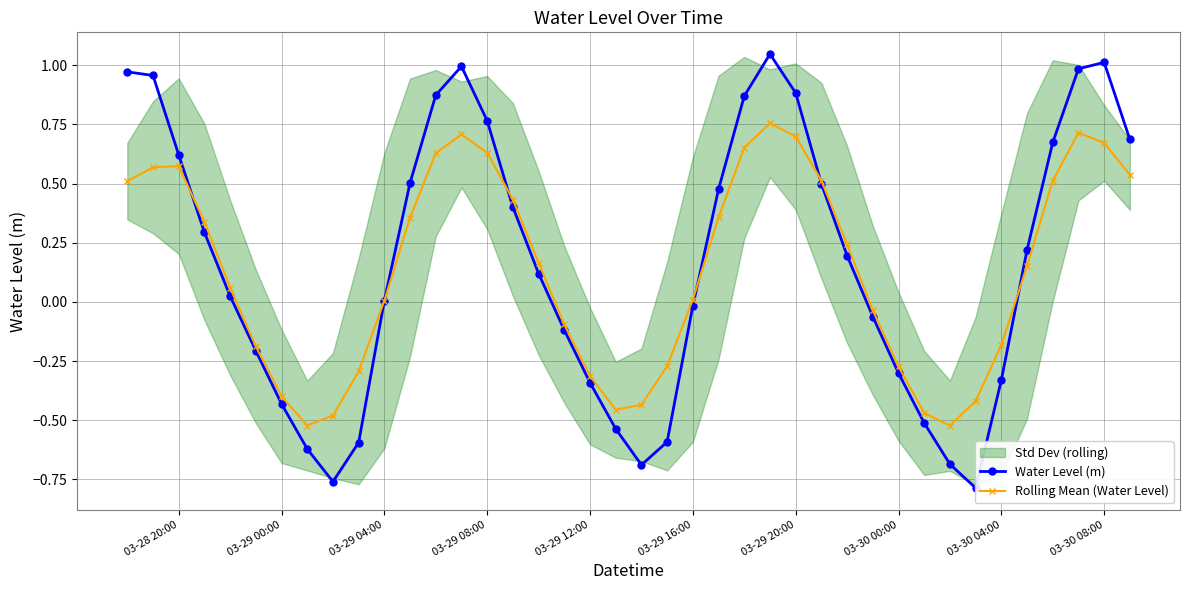

How many negative values does the Water Level (m) series have?

17